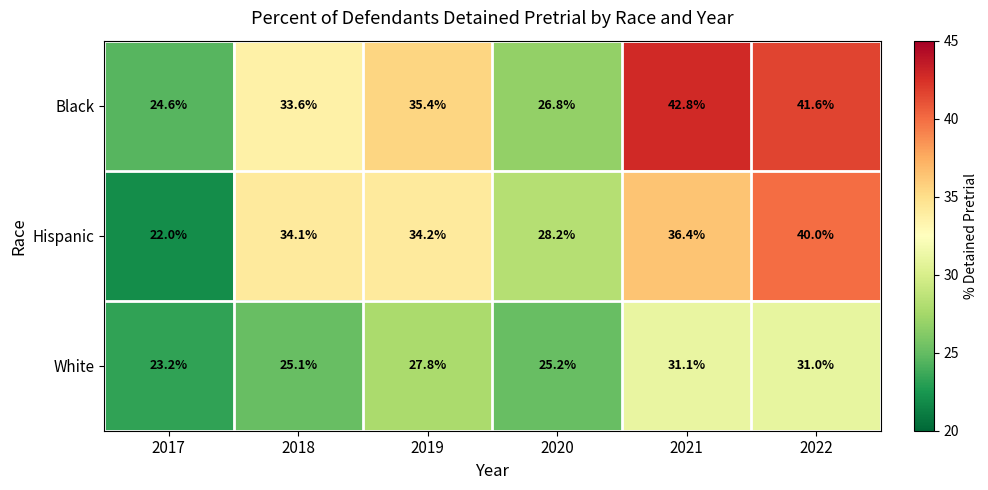

Count the number of data series in this chart.

3